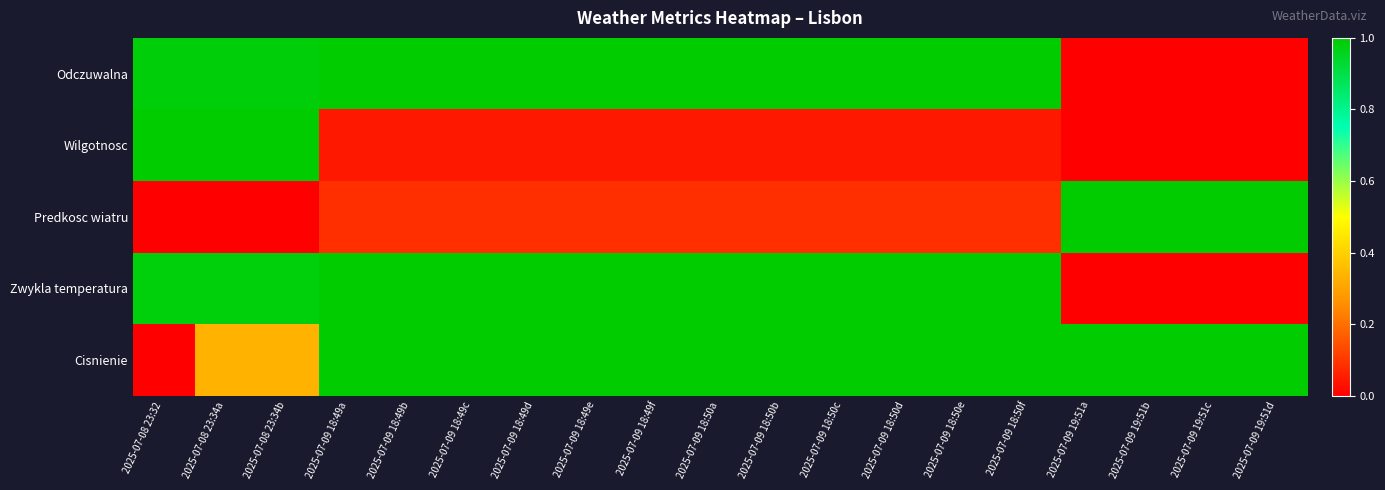

Reading left to right, transcribe all the data shown in this chart.

Odczuwalna: 2025-07-08 23:32=1.0	2025-07-08 23:34a=1.0	2025-07-08 23:34b=1.0	2025-07-09 18:49a=1.0	2025-07-09 18:49b=1.0	2025-07-09 18:49c=1.0	2025-07-09 18:49d=1.0	2025-07-09 18:49e=1.0	2025-07-09 18:49f=1.0	2025-07-09 18:50a=1.0	2025-07-09 18:50b=1.0	2025-07-09 18:50c=1.0	2025-07-09 18:50d=1.0	2025-07-09 18:50e=1.0	2025-07-09 18:50f=1.0	2025-07-09 19:51a=0.0	2025-07-09 19:51b=0.0	2025-07-09 19:51c=0.0	2025-07-09 19:51d=0.0
Wilgotnosc: 2025-07-08 23:32=1.0	2025-07-08 23:34a=1.0	2025-07-08 23:34b=1.0	2025-07-09 18:49a=0.0	2025-07-09 18:49b=0.0	2025-07-09 18:49c=0.0	2025-07-09 18:49d=0.0	2025-07-09 18:49e=0.0	2025-07-09 18:49f=0.0	2025-07-09 18:50a=0.0	2025-07-09 18:50b=0.0	2025-07-09 18:50c=0.0	2025-07-09 18:50d=0.0	2025-07-09 18:50e=0.0	2025-07-09 18:50f=0.0	2025-07-09 19:51a=0.0	2025-07-09 19:51b=0.0	2025-07-09 19:51c=0.0	2025-07-09 19:51d=0.0
Predkosc wiatru: 2025-07-08 23:32=0.0	2025-07-08 23:34a=0.0	2025-07-08 23:34b=0.0	2025-07-09 18:49a=0.1	2025-07-09 18:49b=0.1	2025-07-09 18:49c=0.1	2025-07-09 18:49d=0.1	2025-07-09 18:49e=0.1	2025-07-09 18:49f=0.1	2025-07-09 18:50a=0.1	2025-07-09 18:50b=0.1	2025-07-09 18:50c=0.1	2025-07-09 18:50d=0.1	2025-07-09 18:50e=0.1	2025-07-09 18:50f=0.1	2025-07-09 19:51a=1.0	2025-07-09 19:51b=1.0	2025-07-09 19:51c=1.0	2025-07-09 19:51d=1.0
Zwykla temperatura: 2025-07-08 23:32=1.0	2025-07-08 23:34a=1.0	2025-07-08 23:34b=1.0	2025-07-09 18:49a=1.0	2025-07-09 18:49b=1.0	2025-07-09 18:49c=1.0	2025-07-09 18:49d=1.0	2025-07-09 18:49e=1.0	2025-07-09 18:49f=1.0	2025-07-09 18:50a=1.0	2025-07-09 18:50b=1.0	2025-07-09 18:50c=1.0	2025-07-09 18:50d=1.0	2025-07-09 18:50e=1.0	2025-07-09 18:50f=1.0	2025-07-09 19:51a=0.0	2025-07-09 19:51b=0.0	2025-07-09 19:51c=0.0	2025-07-09 19:51d=0.0
Cisnienie: 2025-07-08 23:32=0.0	2025-07-08 23:34a=0.3	2025-07-08 23:34b=0.3	2025-07-09 18:49a=1.0	2025-07-09 18:49b=1.0	2025-07-09 18:49c=1.0	2025-07-09 18:49d=1.0	2025-07-09 18:49e=1.0	2025-07-09 18:49f=1.0	2025-07-09 18:50a=1.0	2025-07-09 18:50b=1.0	2025-07-09 18:50c=1.0	2025-07-09 18:50d=1.0	2025-07-09 18:50e=1.0	2025-07-09 18:50f=1.0	2025-07-09 19:51a=1.0	2025-07-09 19:51b=1.0	2025-07-09 19:51c=1.0	2025-07-09 19:51d=1.0